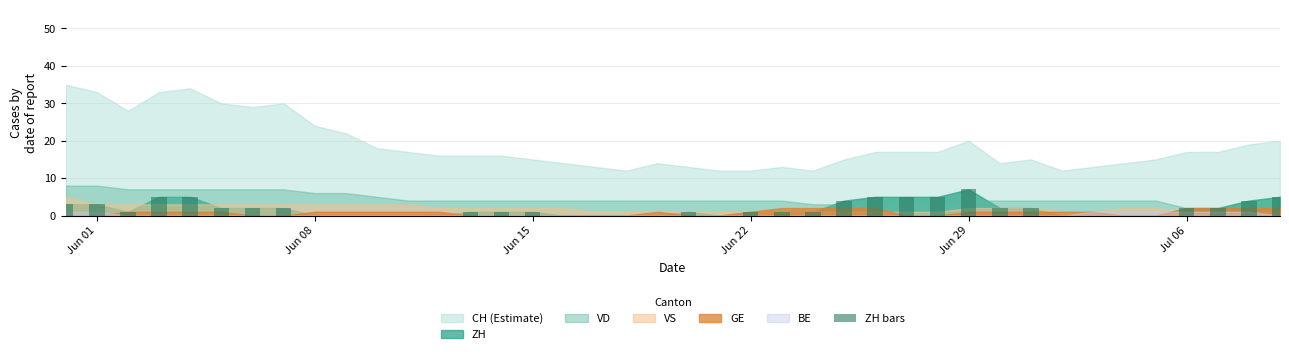

What is the sum of all values?

73